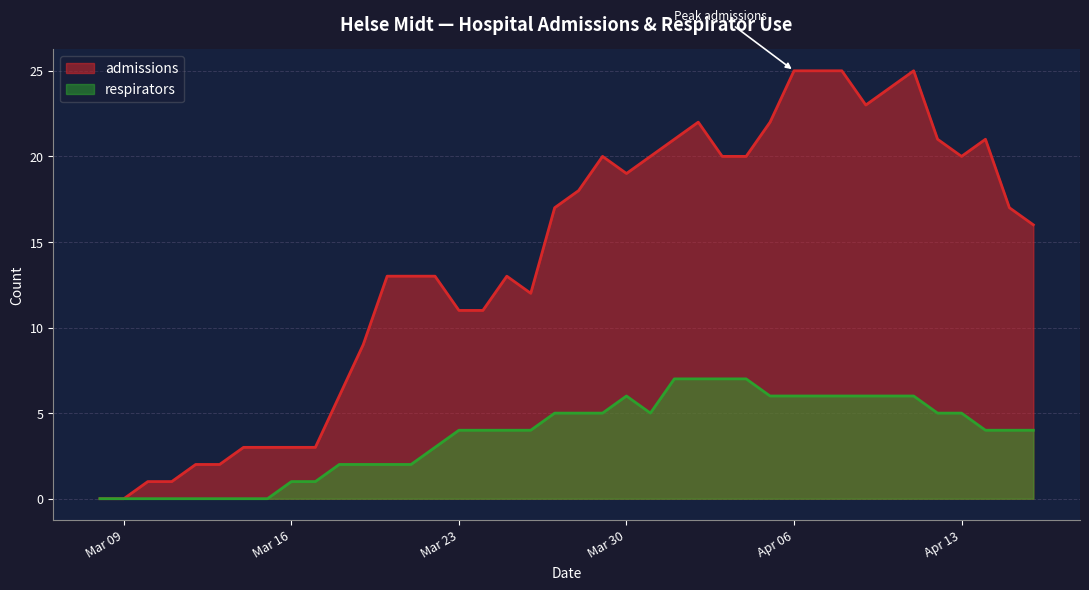

Which series has the widest spread of values?

admissions